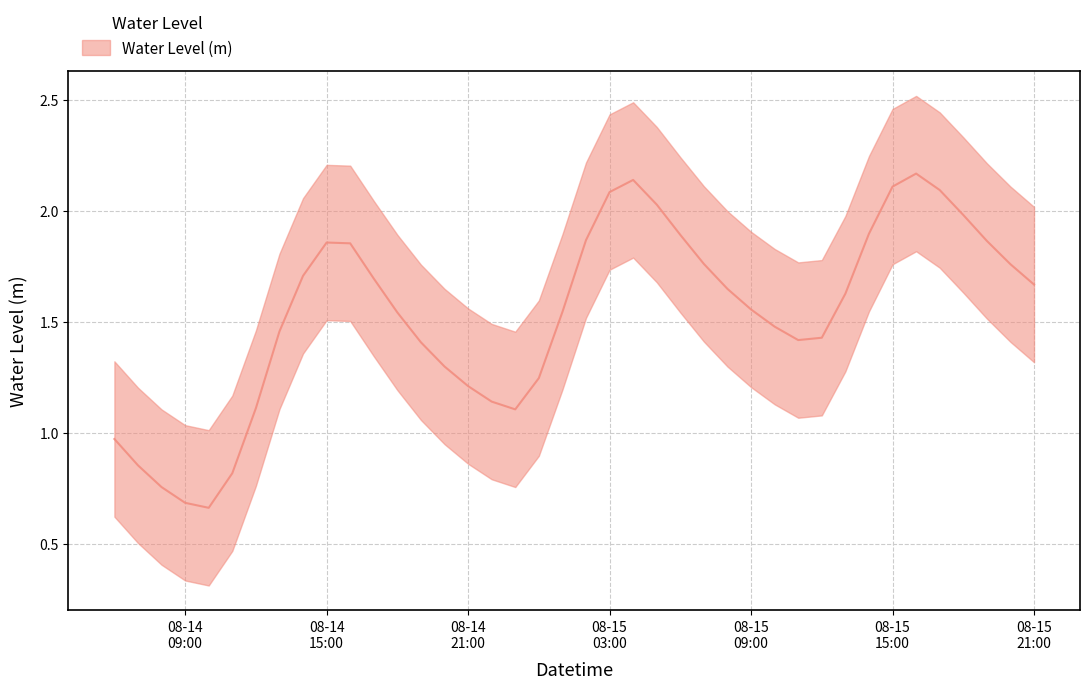

Count the number of data series in this chart.

1